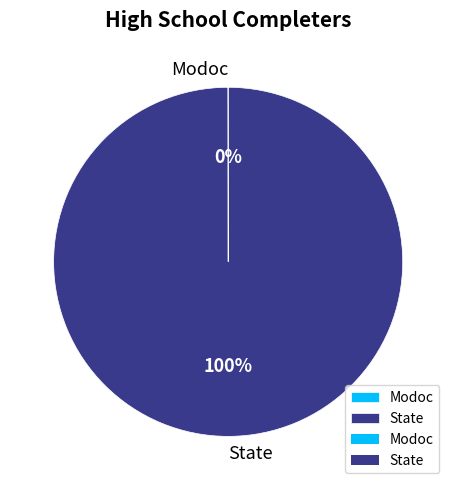

To the nearest percent, what portion does State represent?

100%